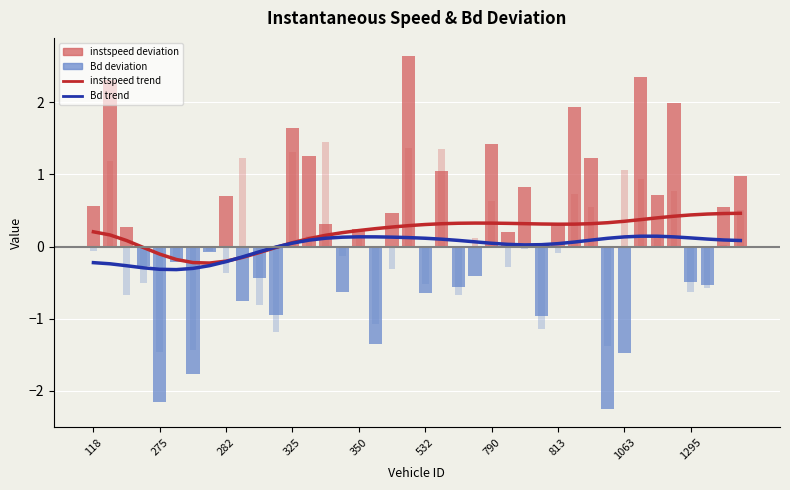

What is the spread (max minus min) of values at 118?

0.4